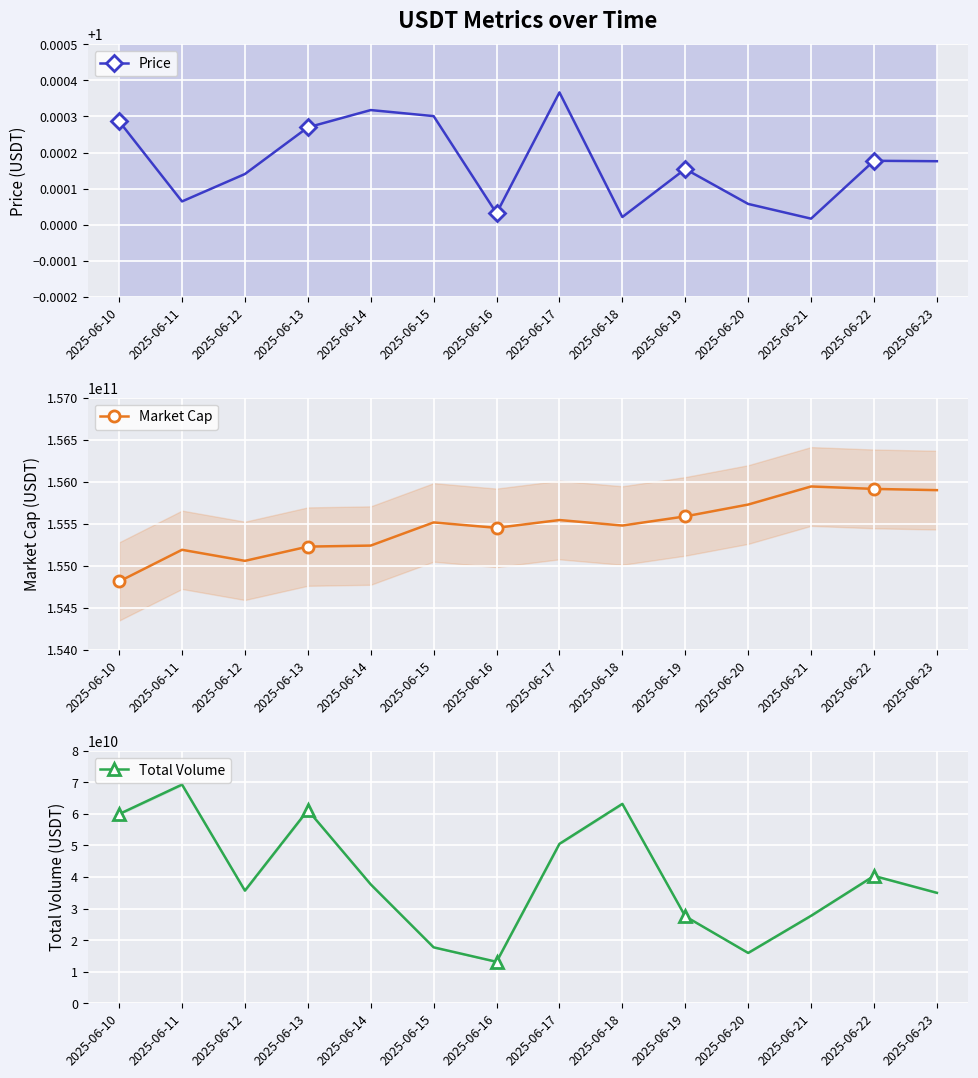

True or false: Price has more than 1 interior local peaks.

True